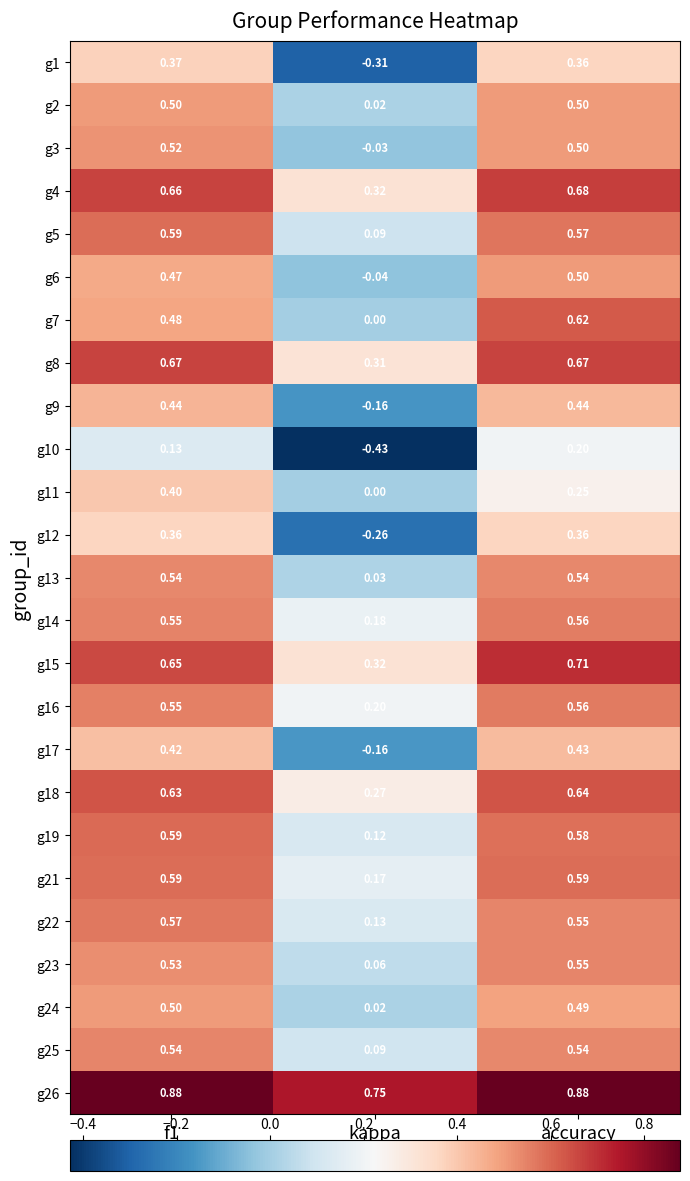

Which series has the largest total across all categories?

g26